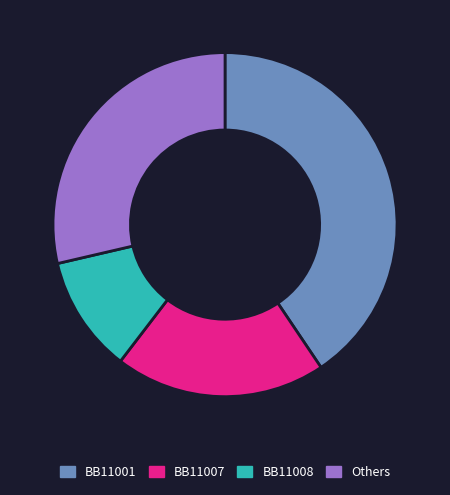

What is the largest slice in the pie chart?

BB11001